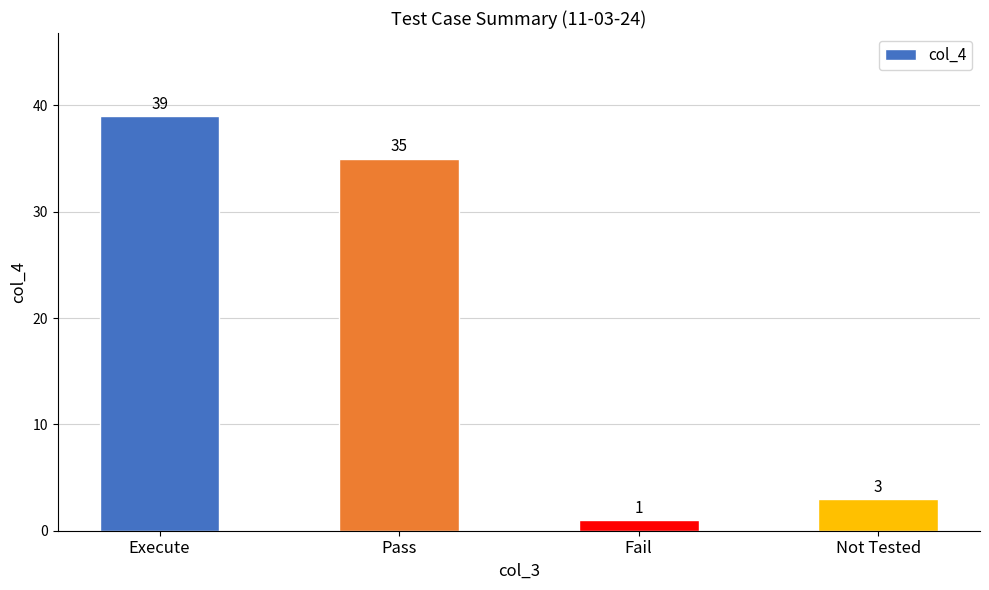

At which label does the data first exceed 35?

Execute